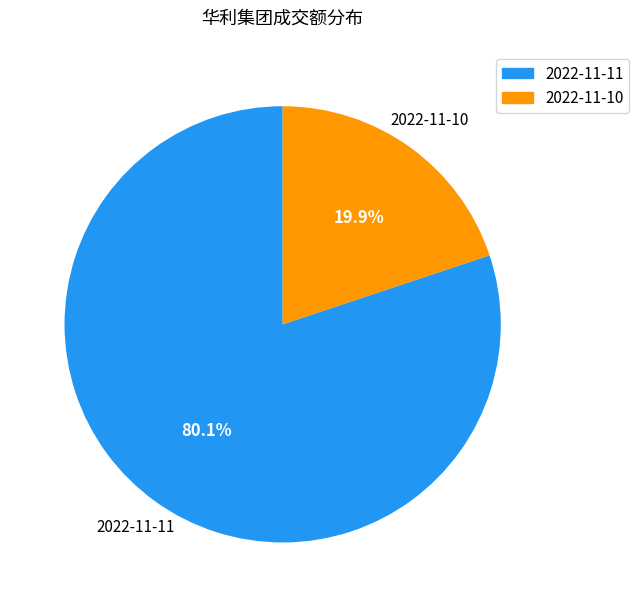

Is it true that 2022-11-11 is 74% of the pie?

False